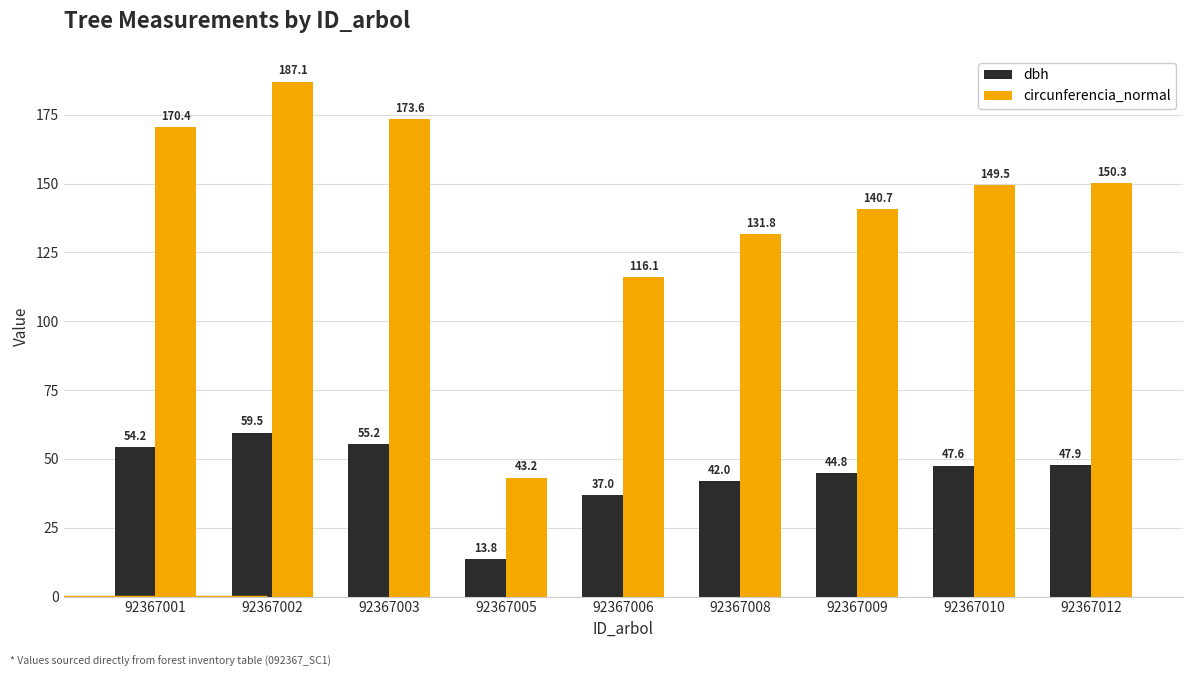

How many bars are there in each group?

2